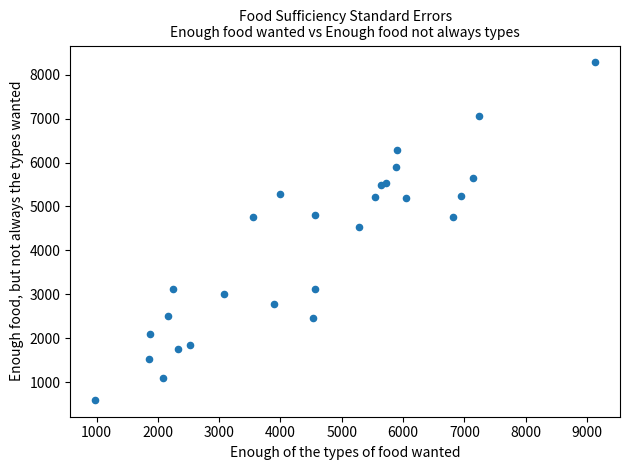

What Y value in the scatter plot is closest to 4439?

4529.9